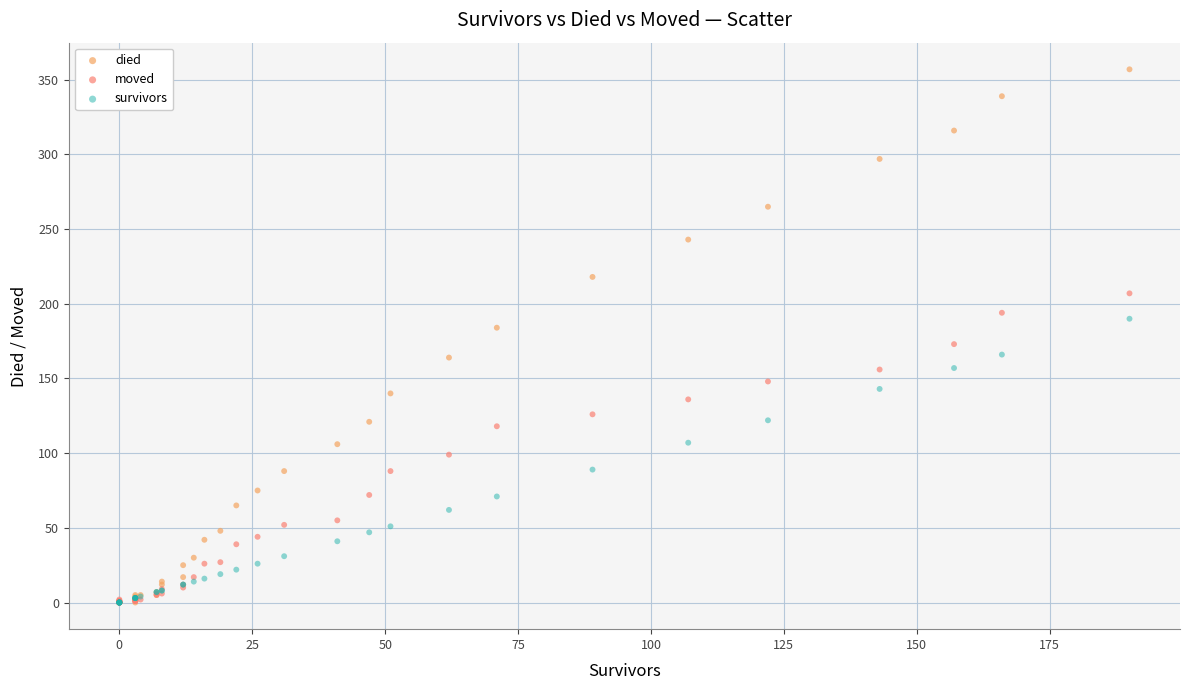

What are all the series names shown in the legend?

died, moved, survivors